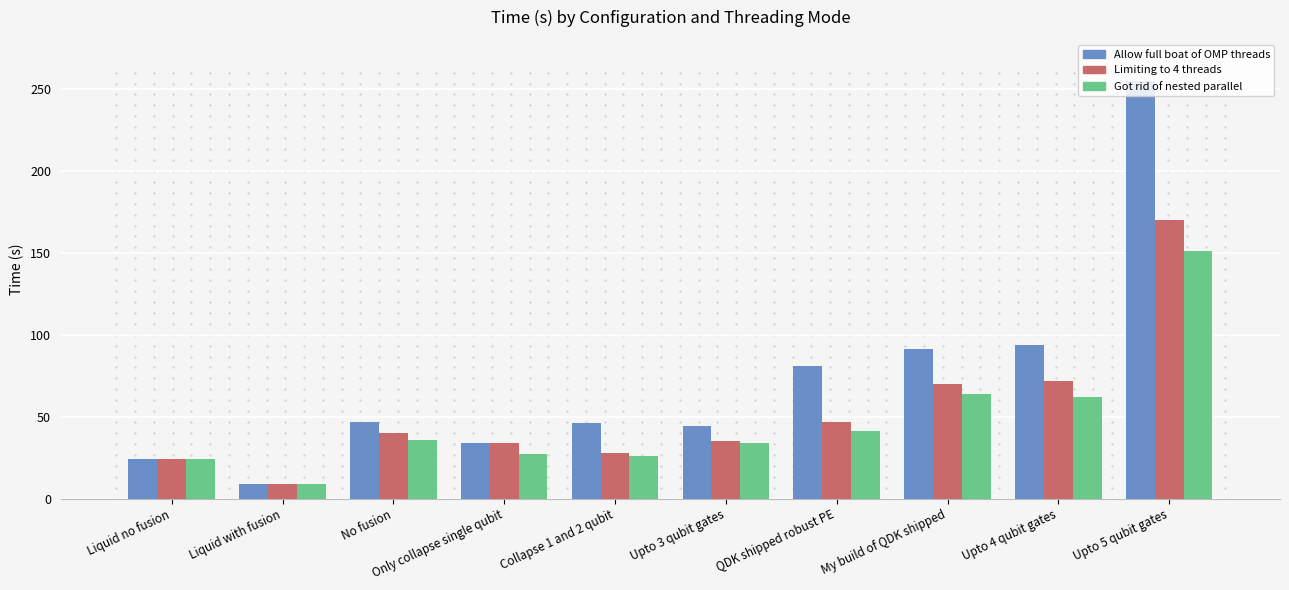

Count the number of categories in the chart.

10